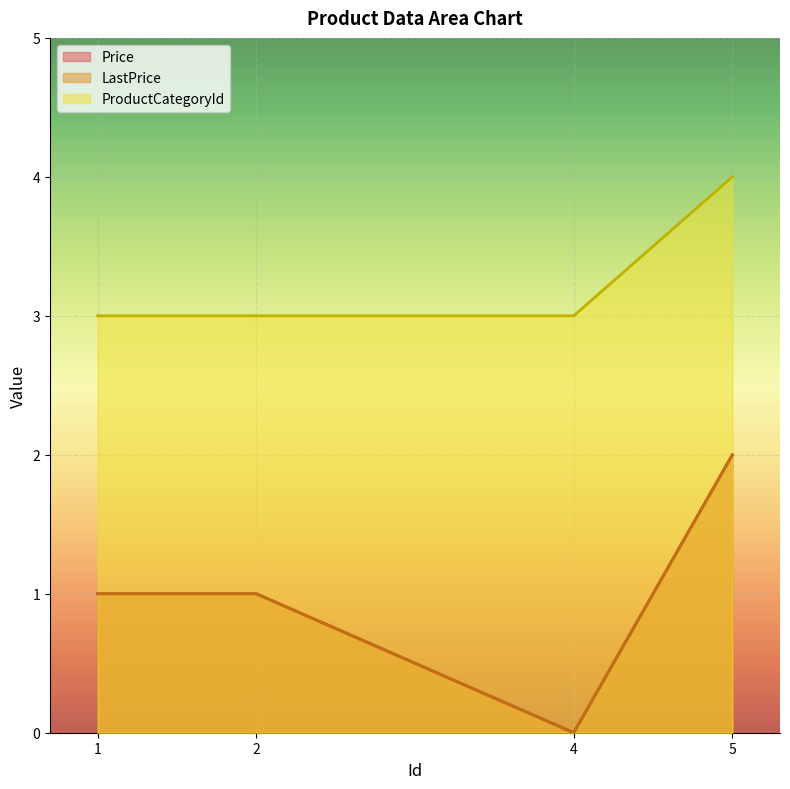

What is the average value of the LastPrice series?

1